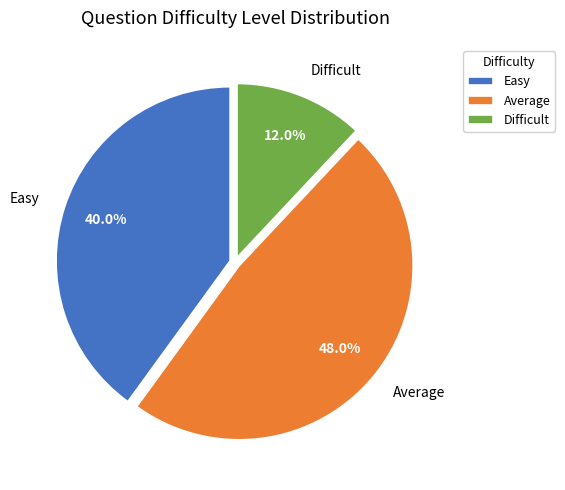

What percentage is NOT represented by Easy?

60.0%